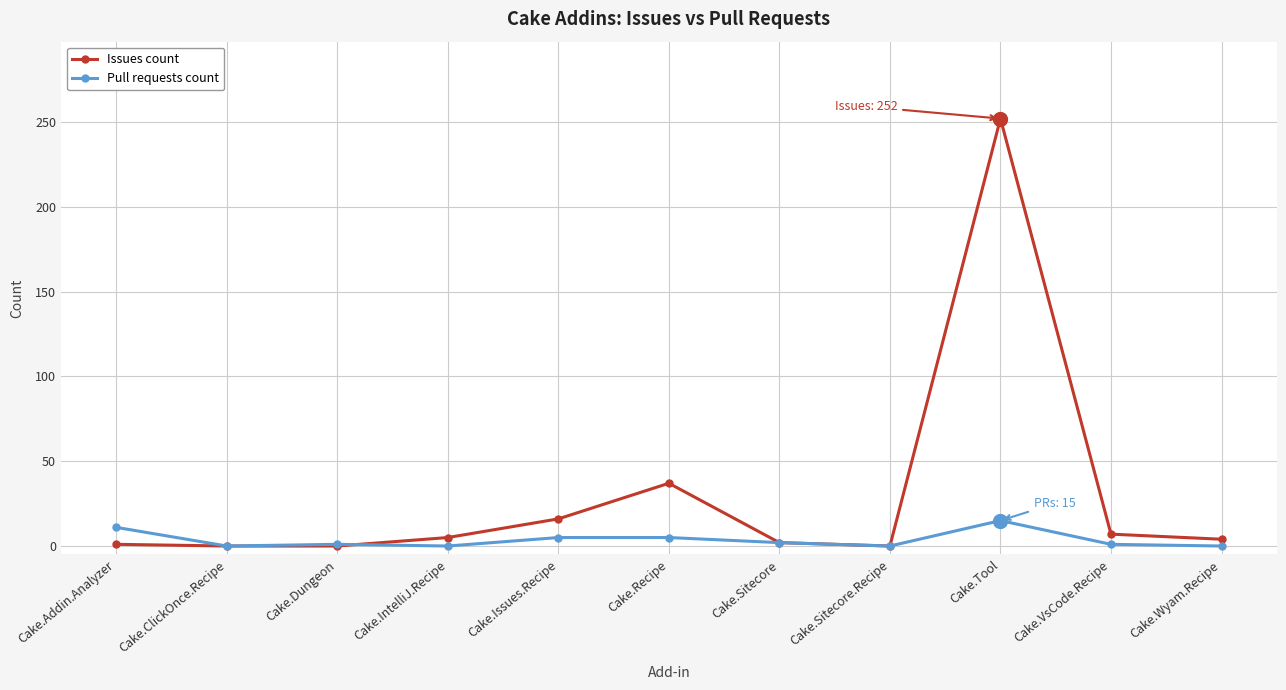

Is it true that Issues count equals -92 at Cake.ClickOnce.Recipe?

False